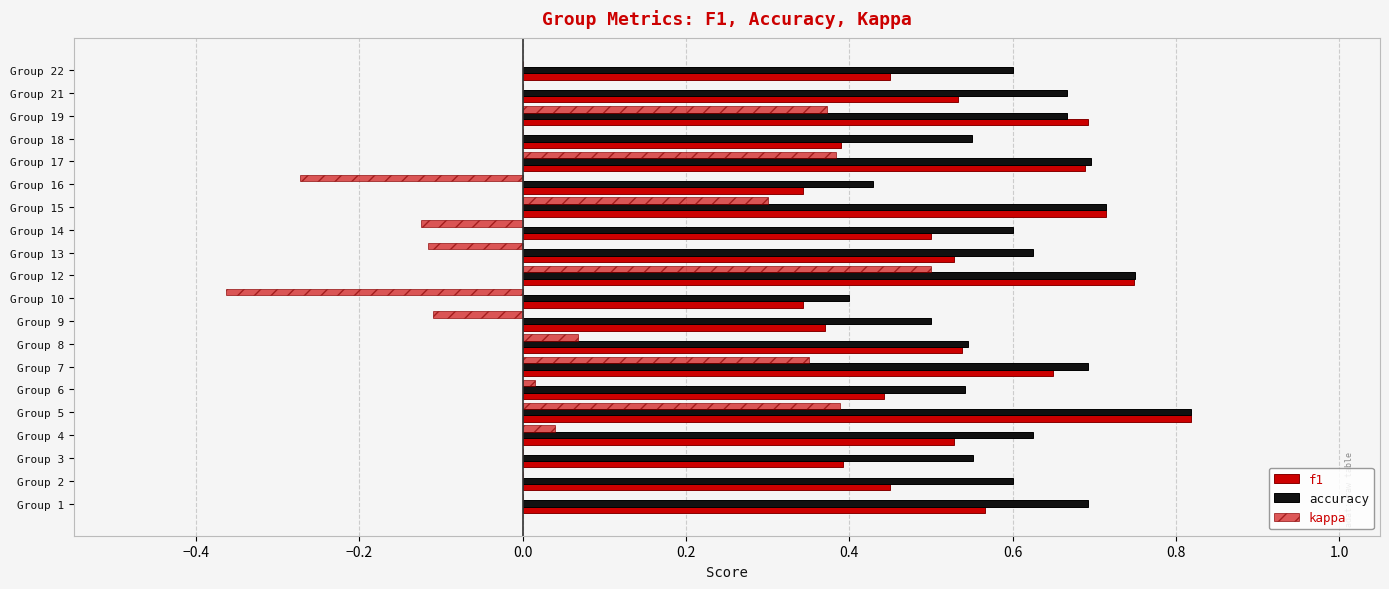

How many distinct data groups are displayed?

3